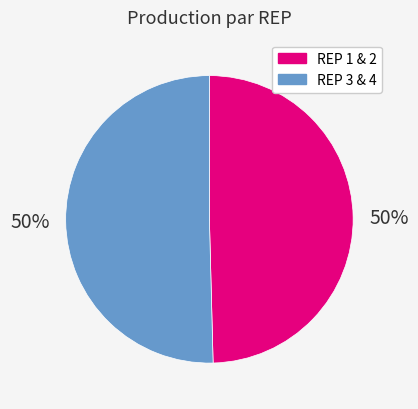

To the nearest percent, what is the average slice percentage?

50%